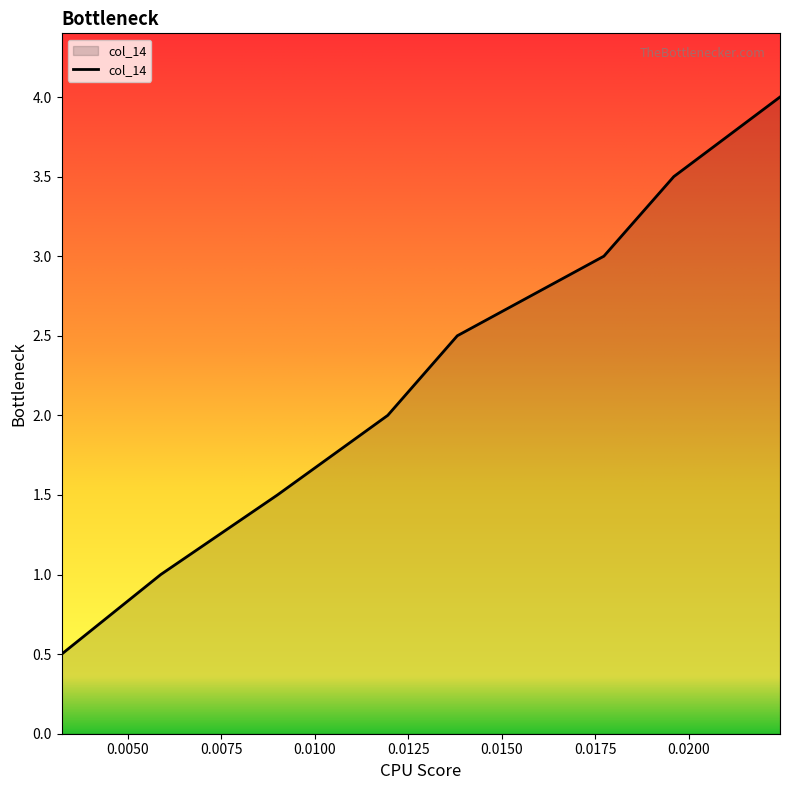

What is the difference between the maximum and minimum values?

3.5